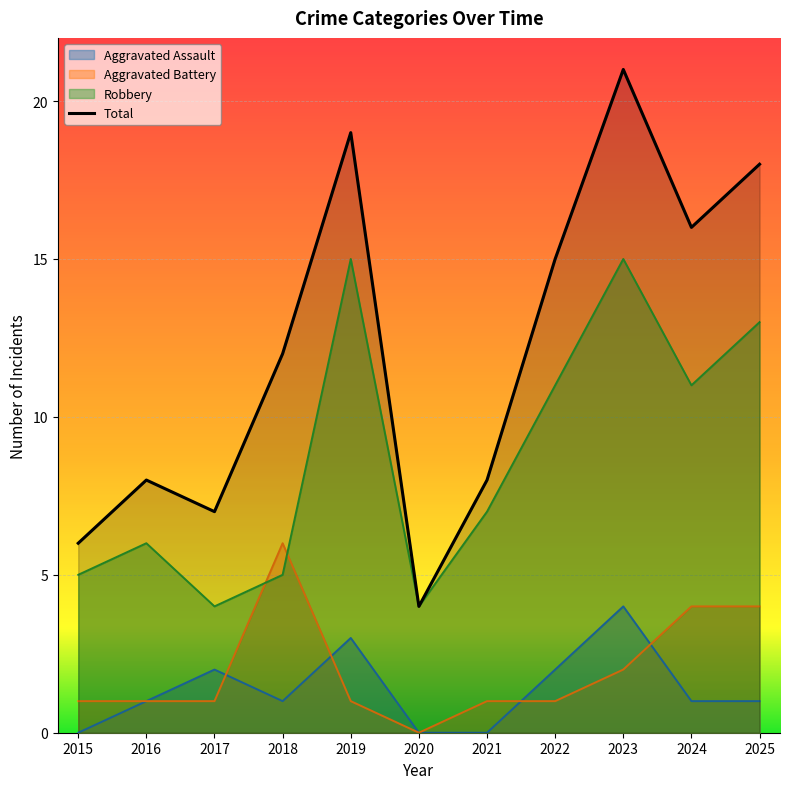

How many lines are shown in the chart?

4